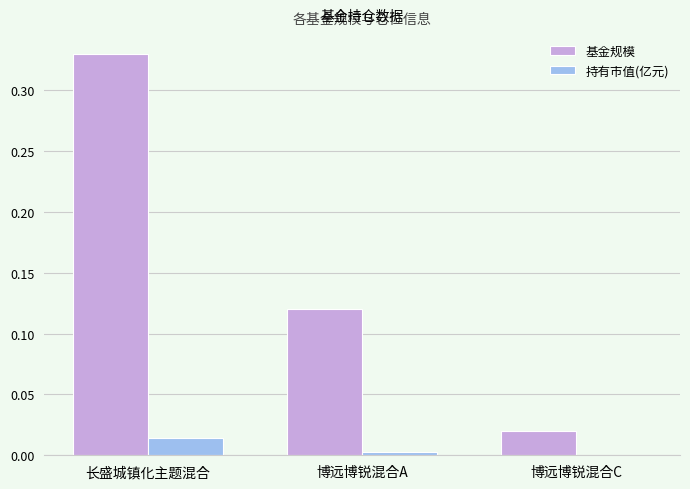

Are the bars grouped side by side (vs. stacked)?

Yes